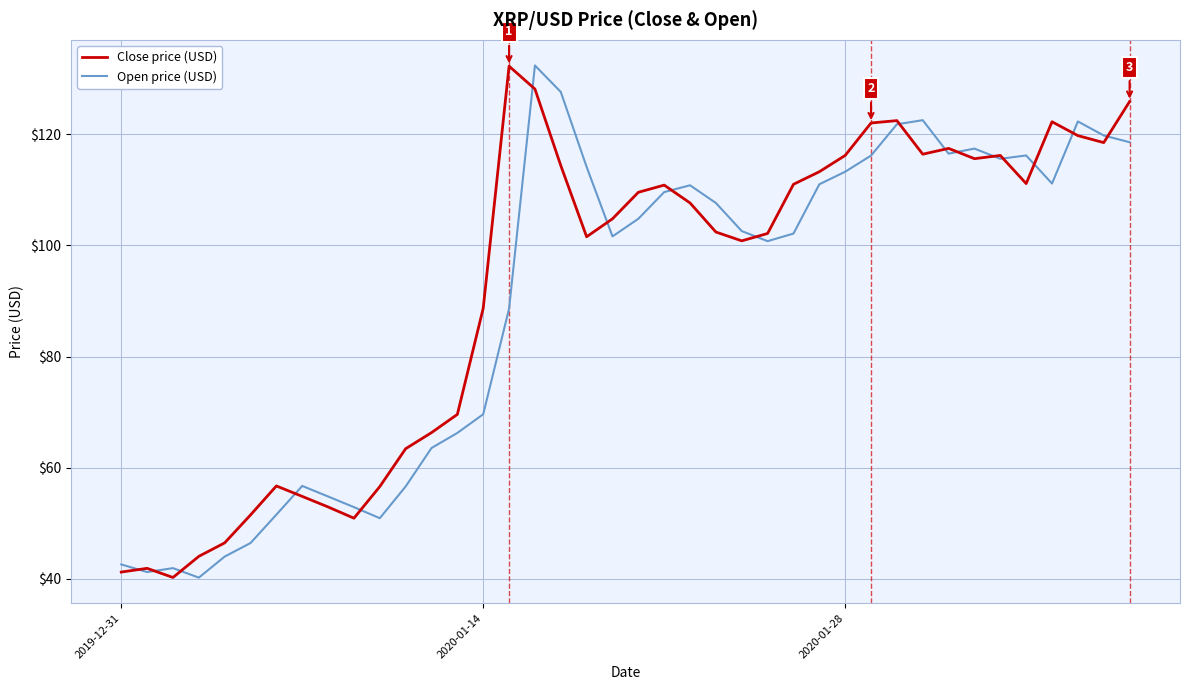

How many lines are shown in the chart?

2